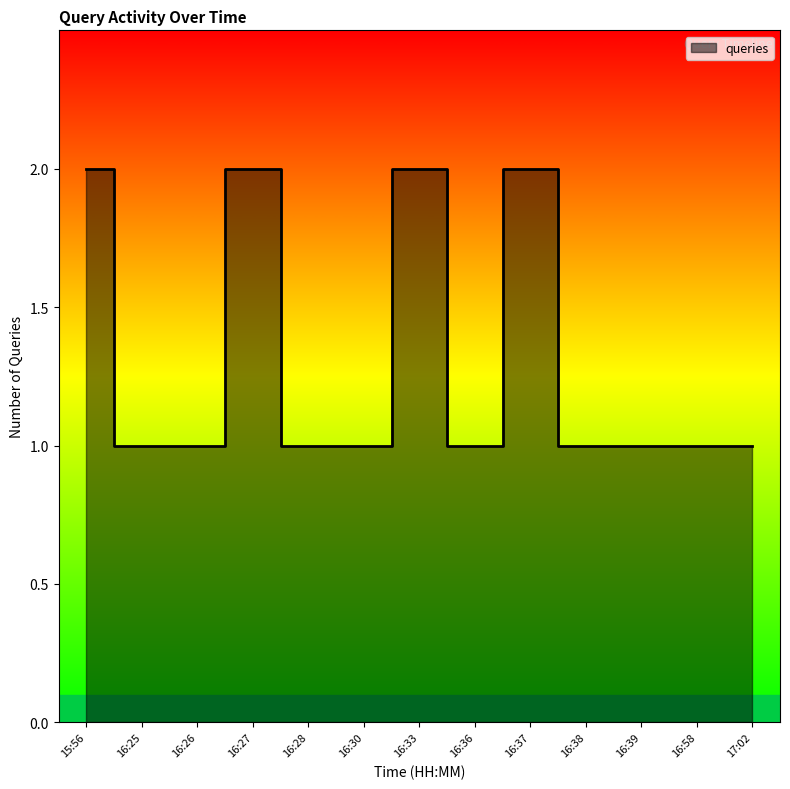

What is the sum of all values?

17